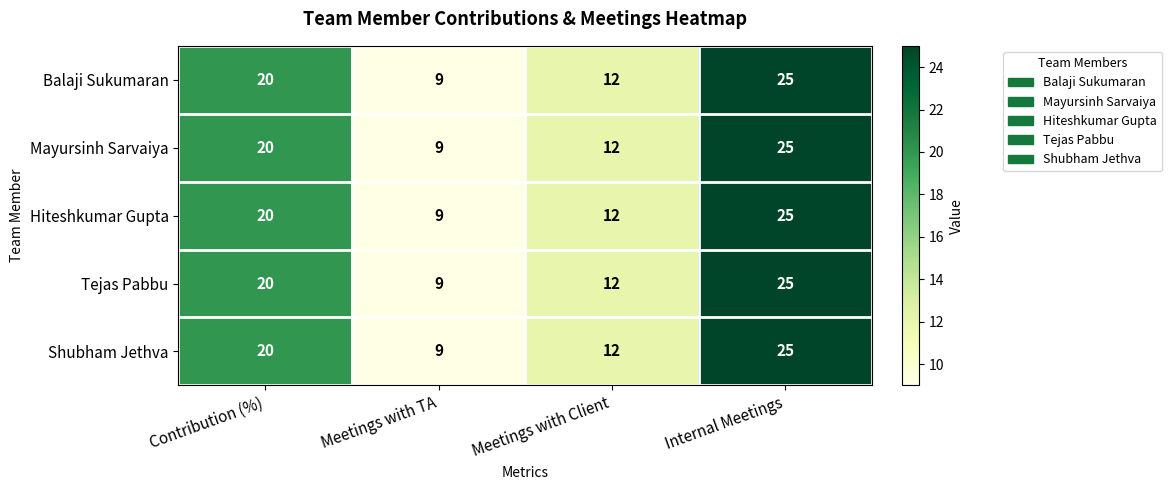

At which label is Mayursinh Sarvaiya closest to 17?

Contribution (%)